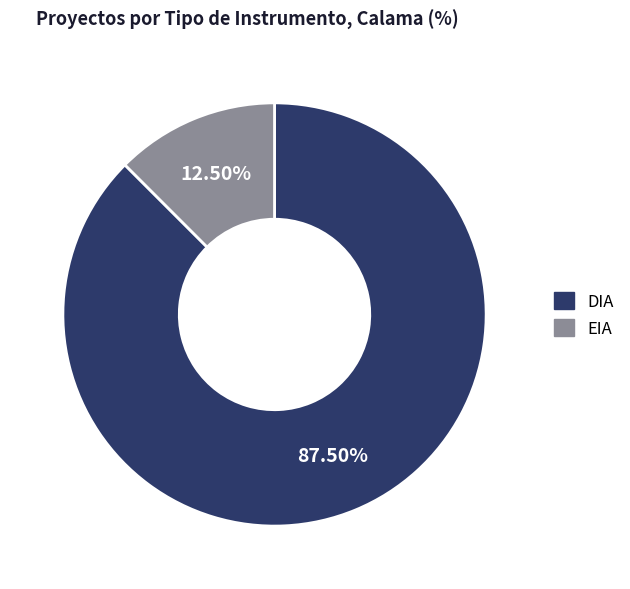

To the nearest percent, what is the difference between the largest and smallest slice percentages?

75%